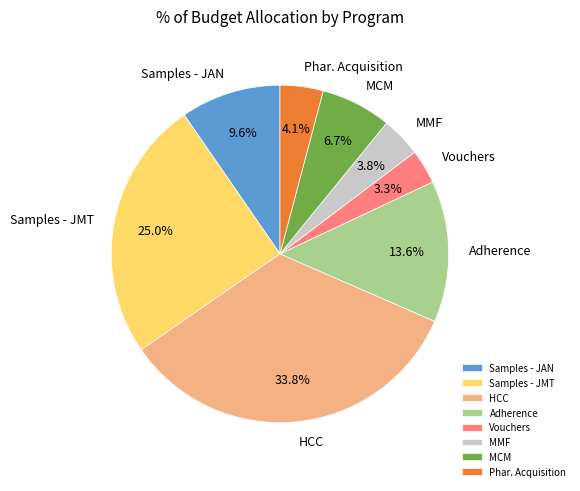

Which slice is the largest?

HCC